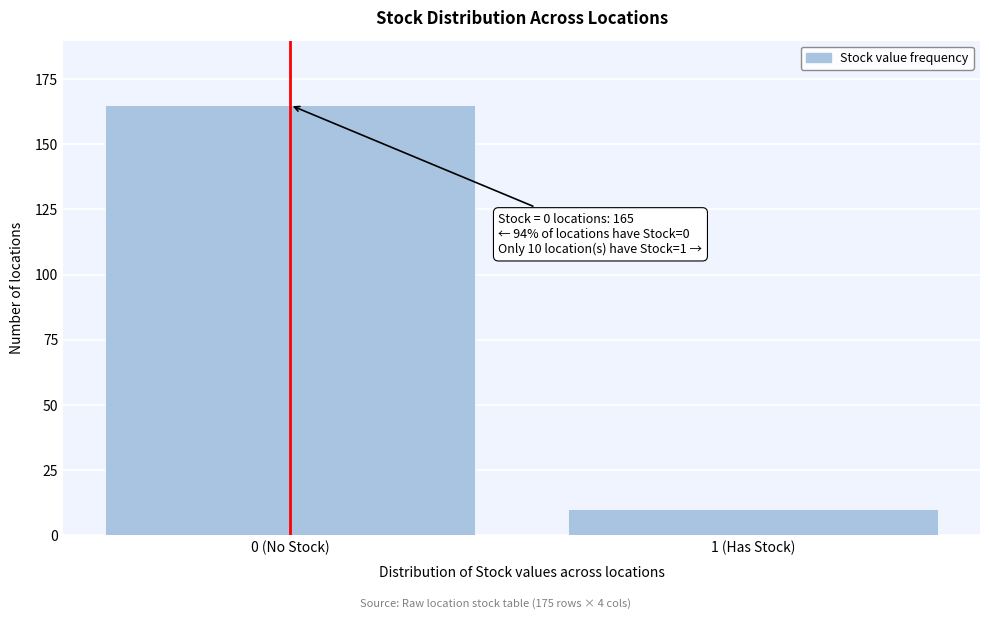

Reading left to right, extract all data points from this chart.

0 (No Stock)=165	1 (Has Stock)=10